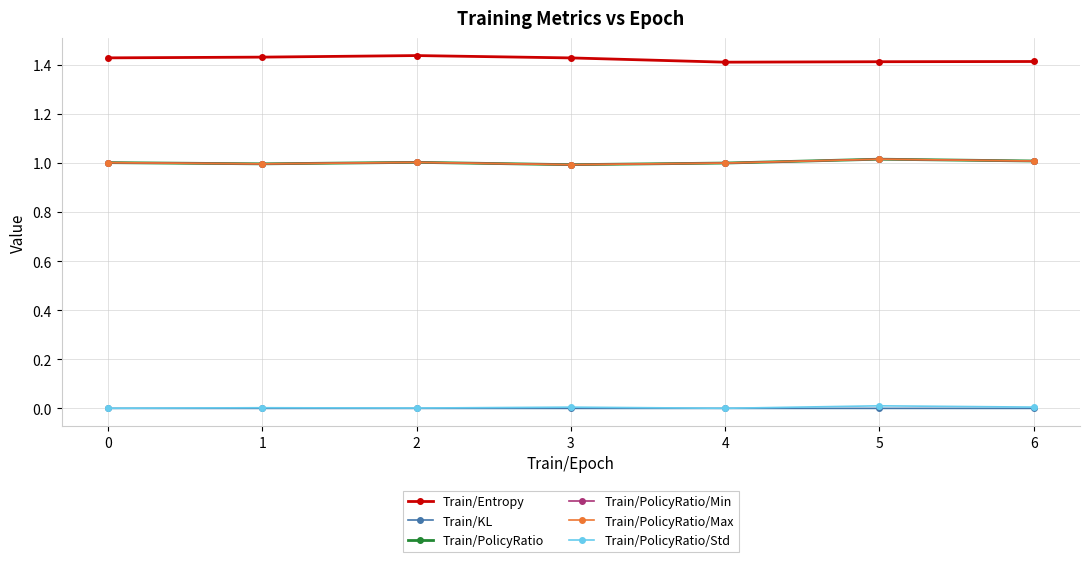

Is this an area chart (filled region under the line)?

No